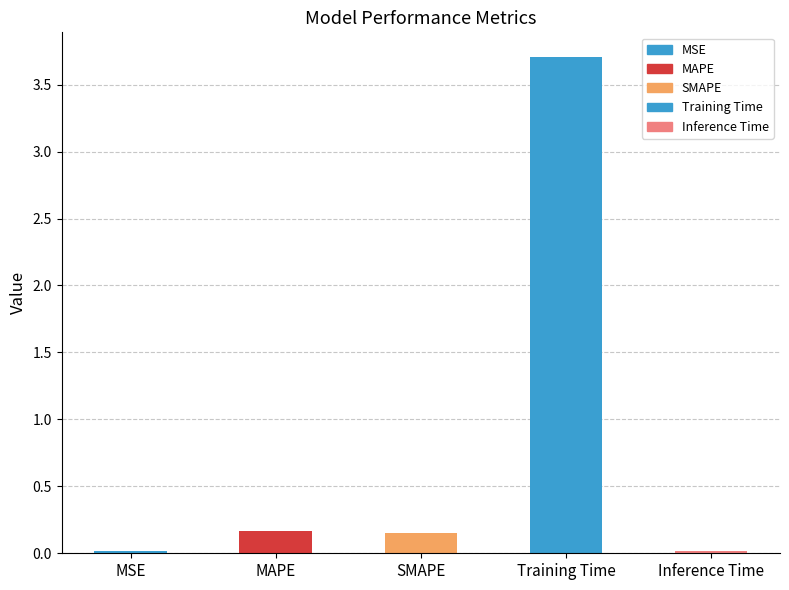

At which category does the chart reach its peak across all series?

Training Time